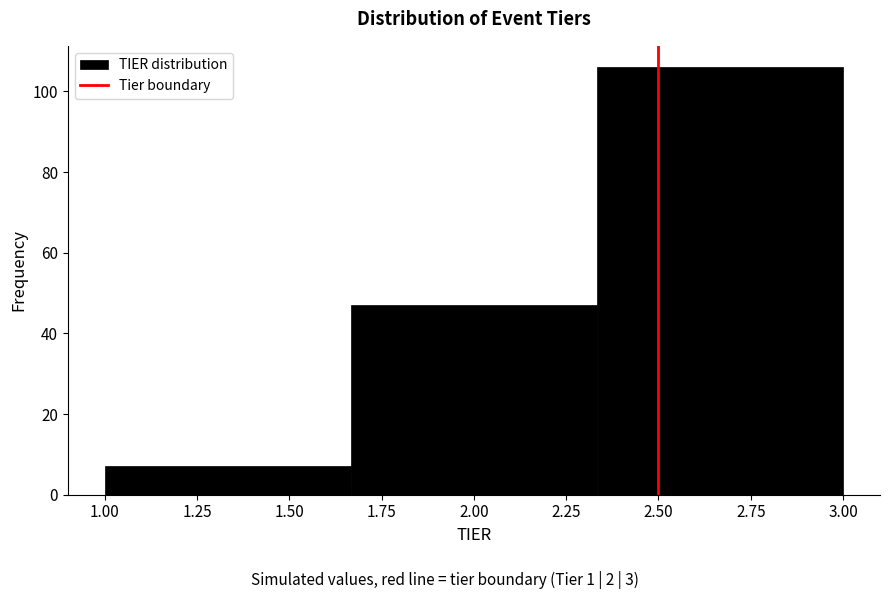

What is the height of the bar covering 2.35 to 3.00 on the x-axis? Neither the bar edges nor the heights are printed on the chart, so give them approximately, as read against the axes.

106